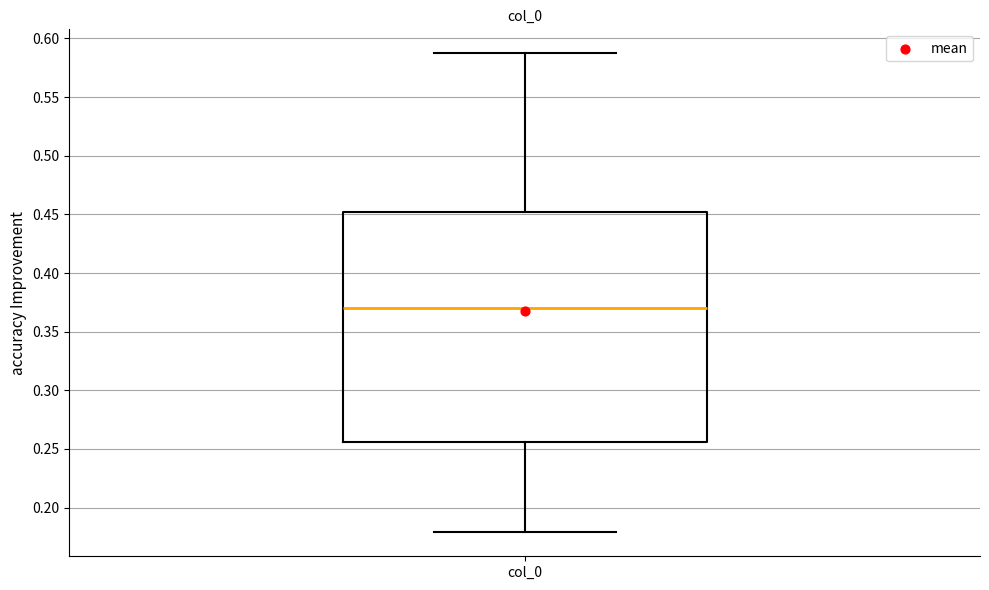

Transcribe this box plot: give where the median line is, the range the box spans, and where the two whiskers end, as read against the y-axis. The values are not printed on the chart, so give them approximately, as read against the axis.

median 0.370, box 0.255 to 0.450, whiskers 0.180 to 0.585